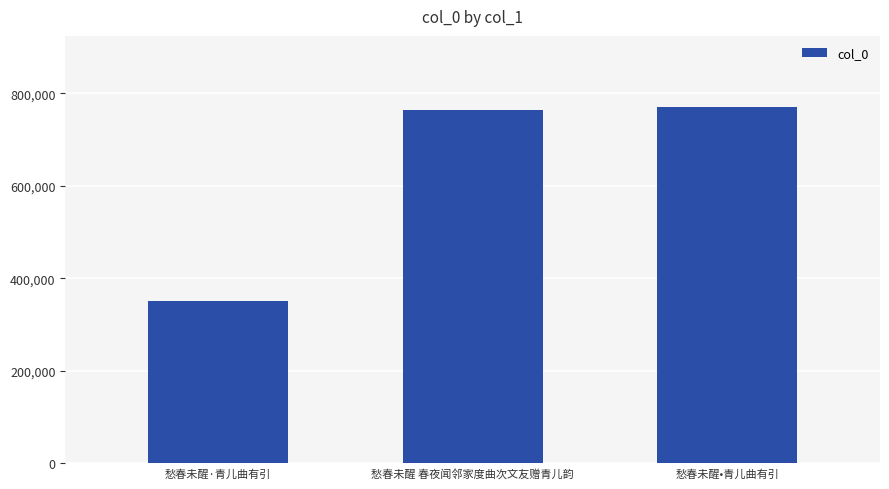

What is the minimum value shown in the chart?

350717